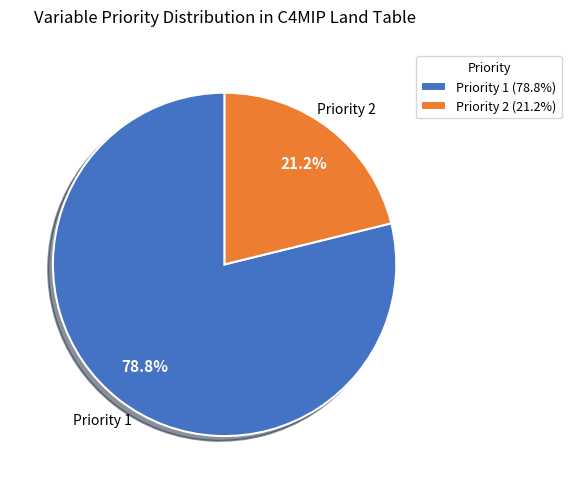

What percentage do Priority 2 and Priority 1 together represent?

100.0%